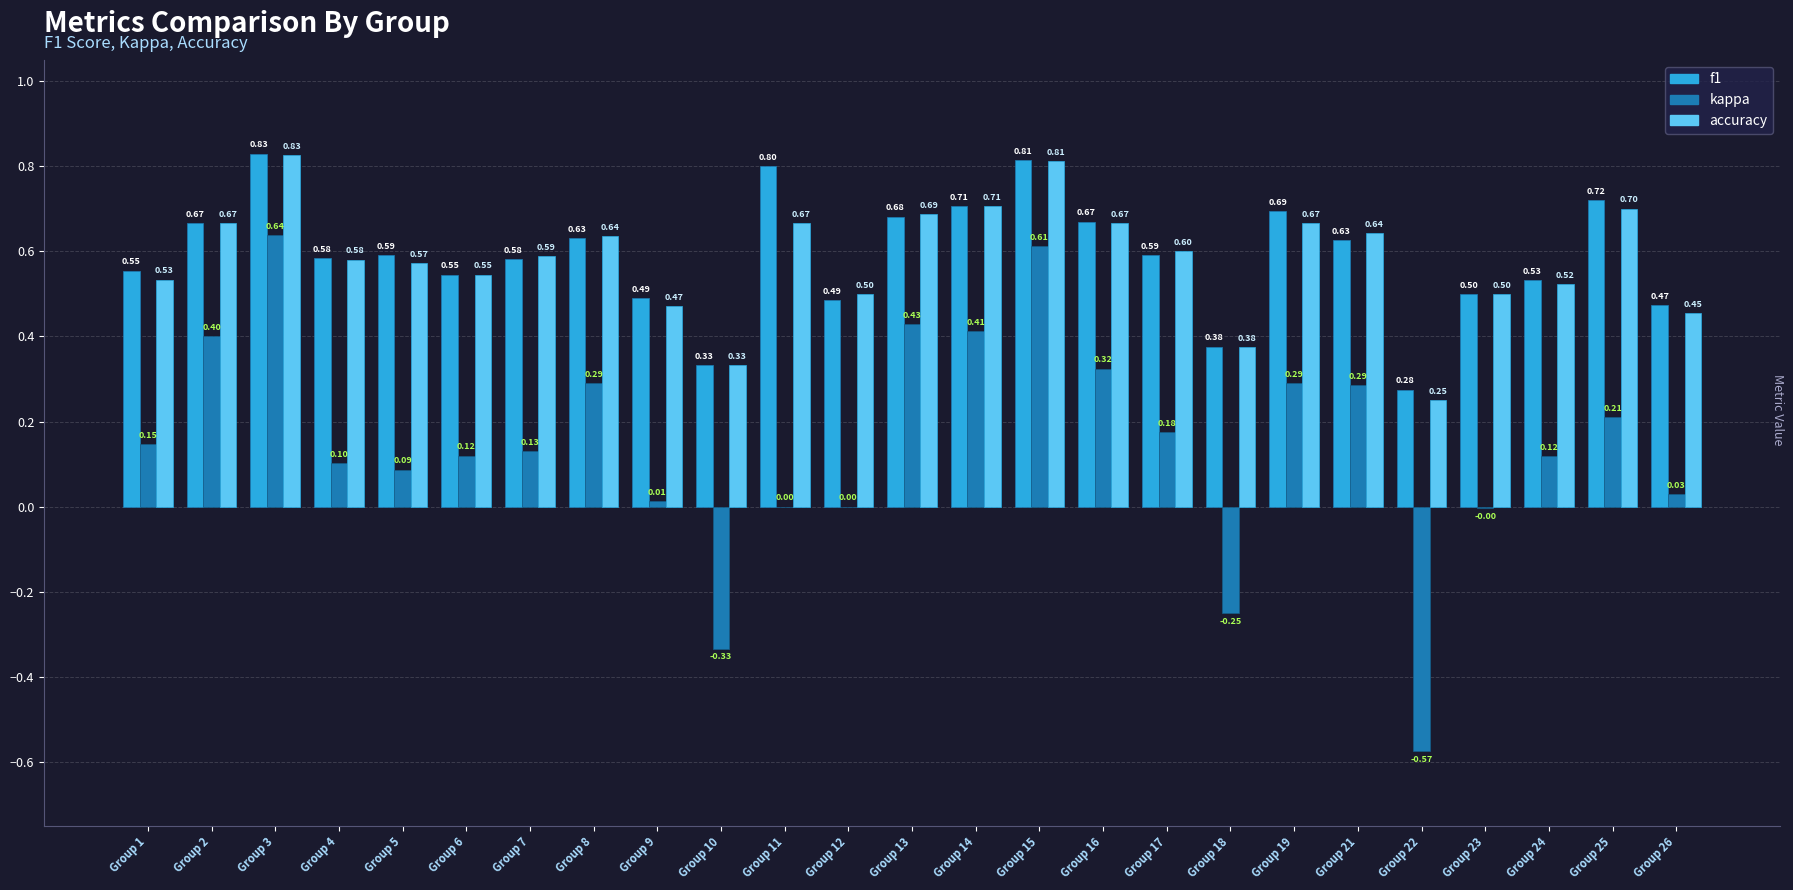

What is the sum of the f1 values at Group 23 and Group 13?

1.2